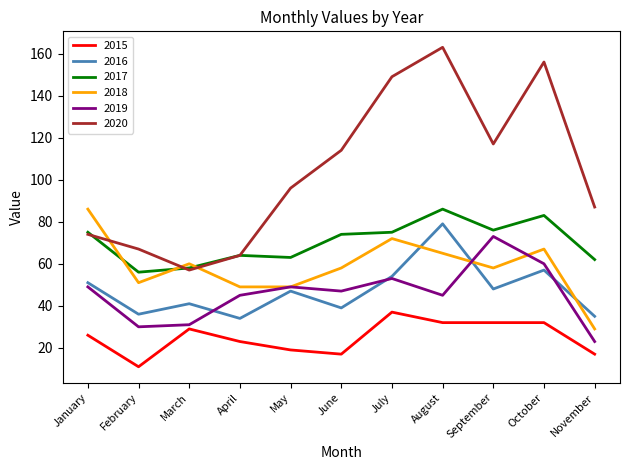

How many interior local peaks does the 2019 series have?

3